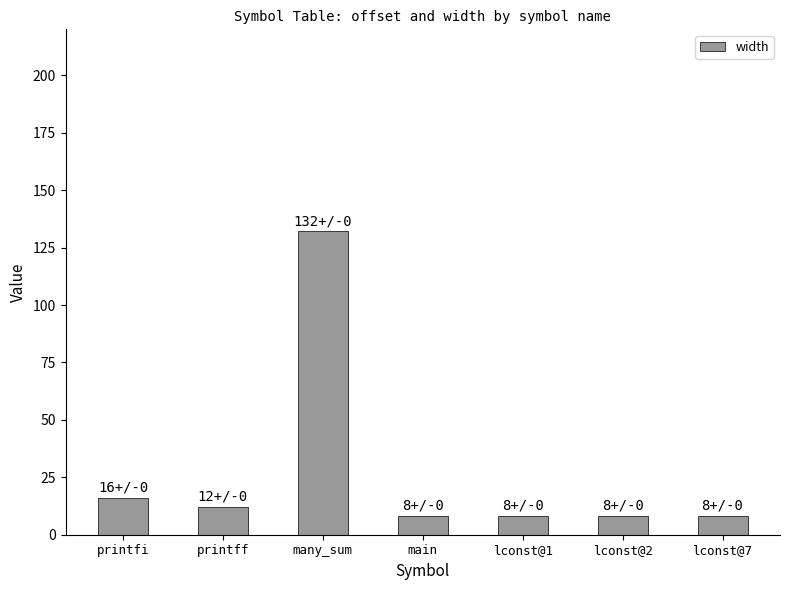

Are the bars grouped side by side (vs. stacked)?

No